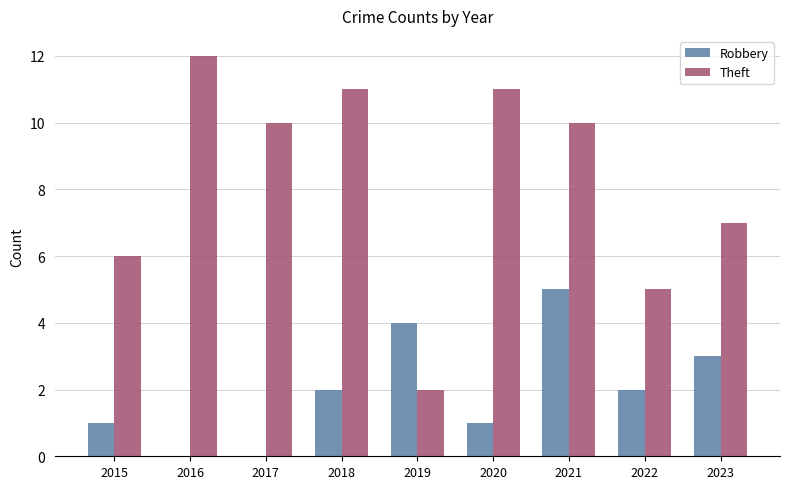

What is the total value across all series at 2020?

12